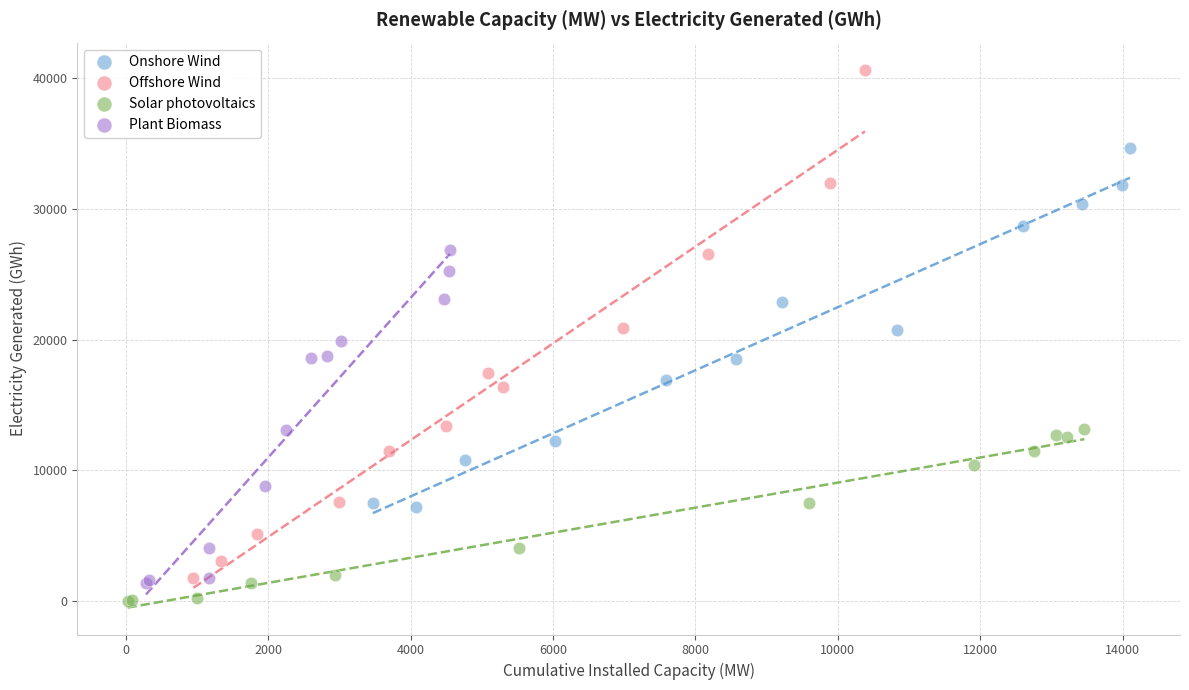

What are all the series names shown in the legend?

Onshore Wind, Offshore Wind, Solar photovoltaics, Plant Biomass